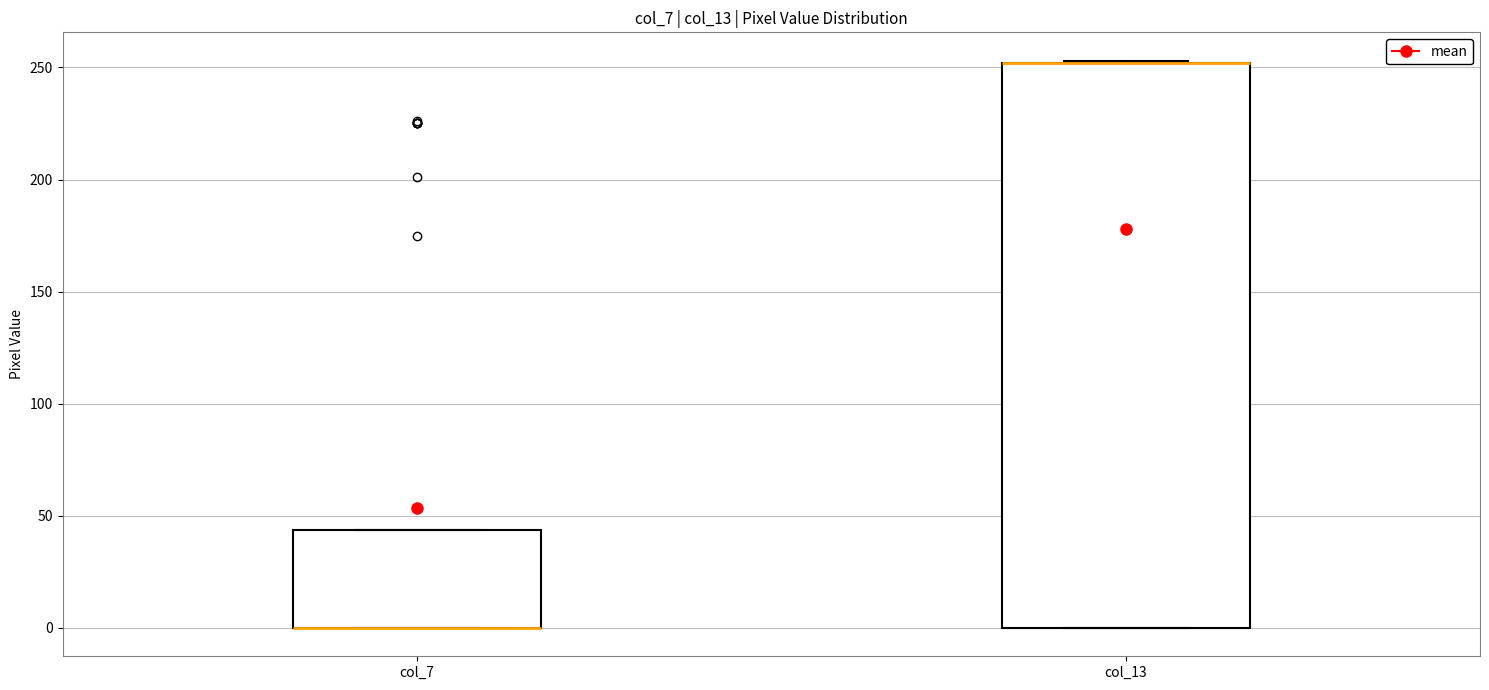

Comparing the boxes themselves (not the whiskers), which one is the tallest?

col_13